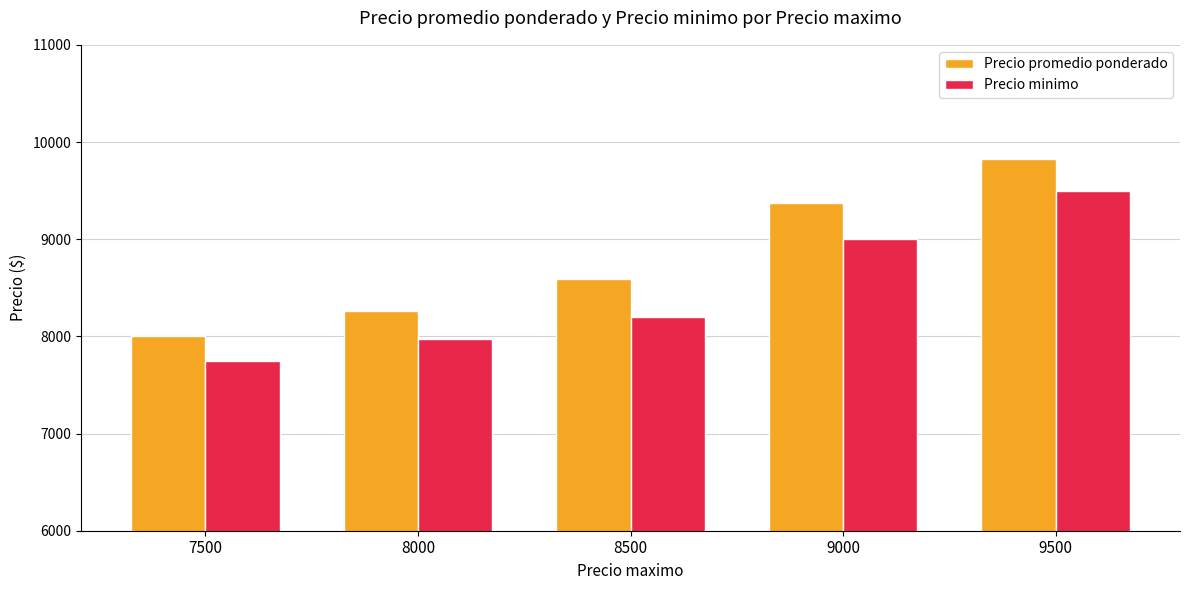

What are all the series names shown in the legend?

Precio promedio ponderado, Precio minimo